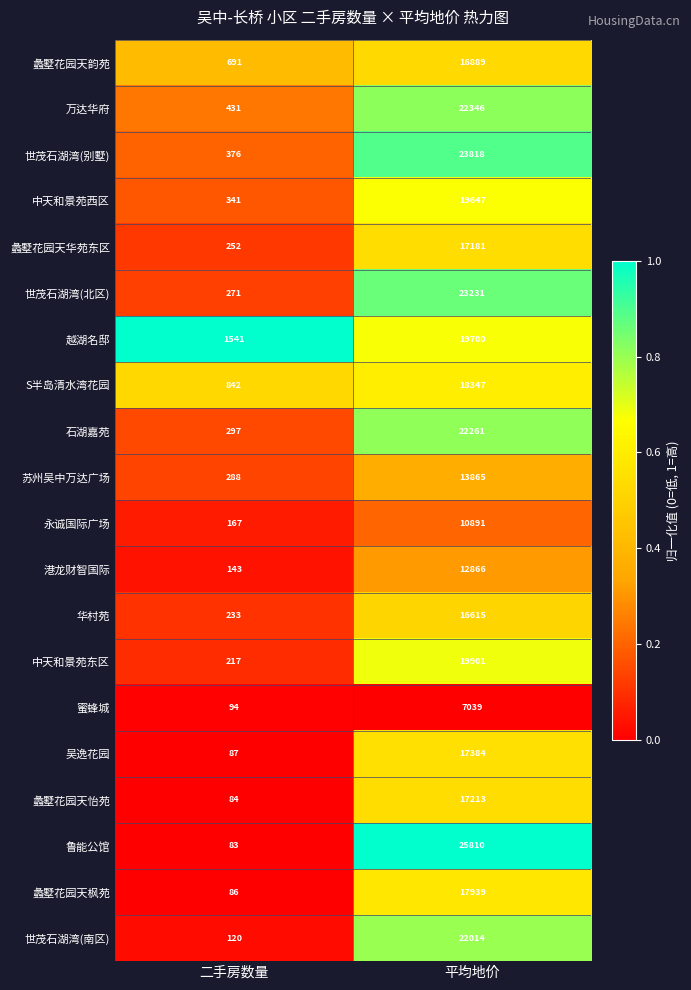

Which category has the lowest value in the 万达华府 series?

二手房数量